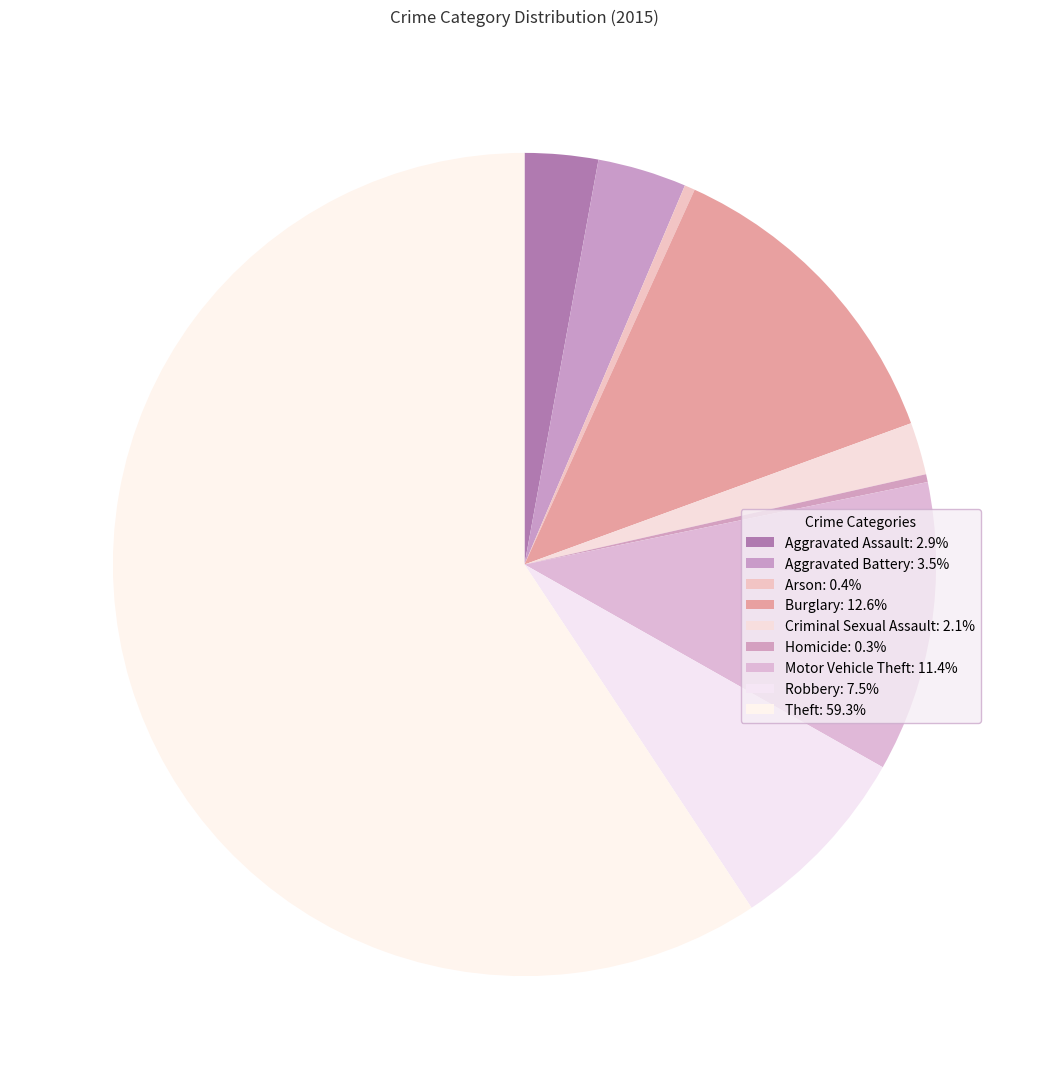

The Arson slice represents 0% of the pie. True or false?

True